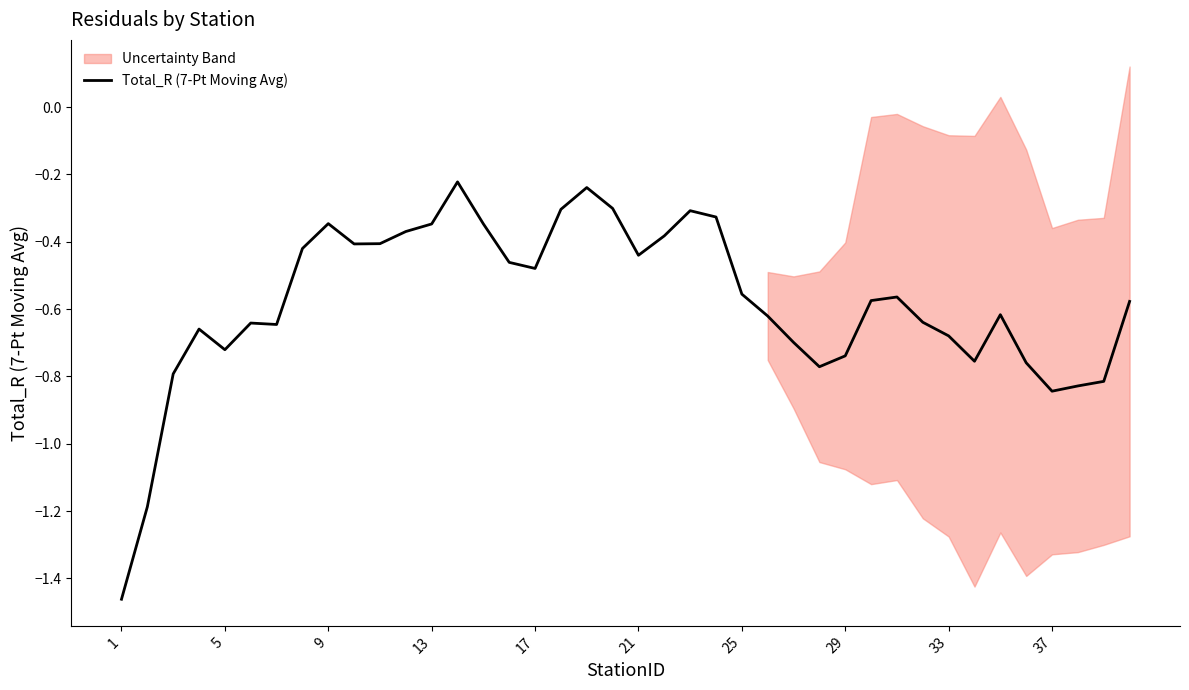

What is the difference between the second highest and second lowest values?

0.9